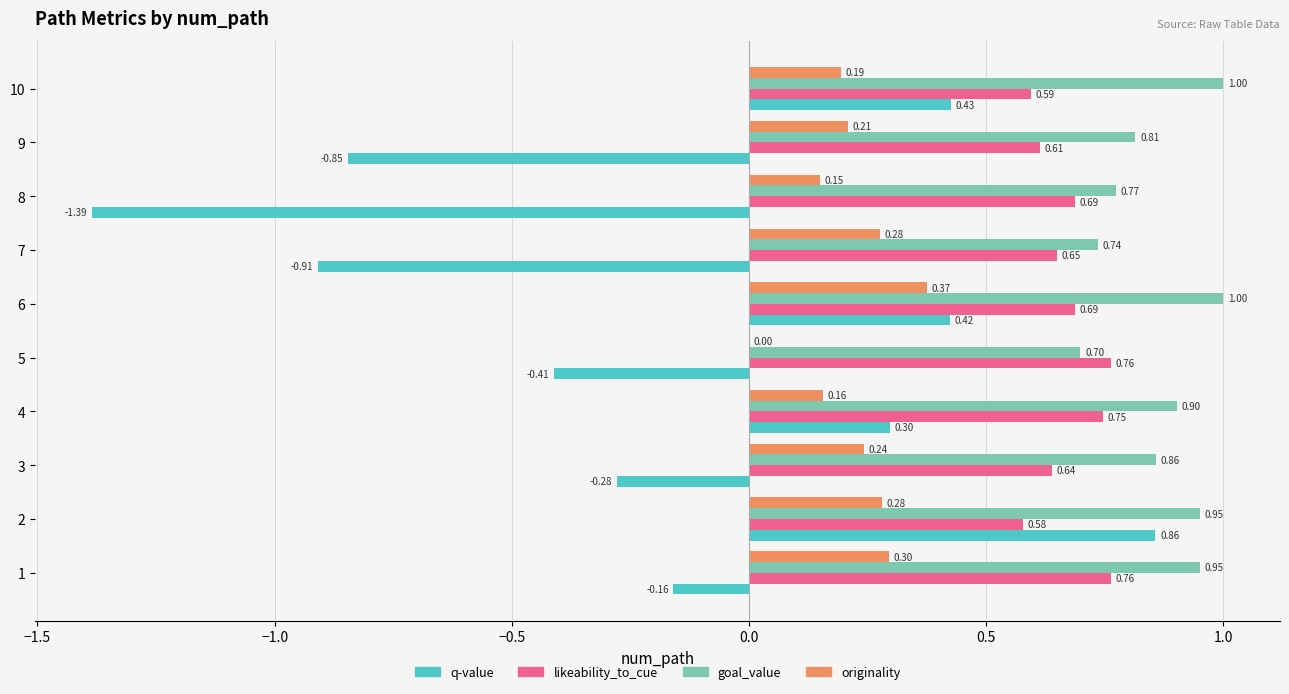

Between 1 and 9, which series saw the biggest shift?

q-value